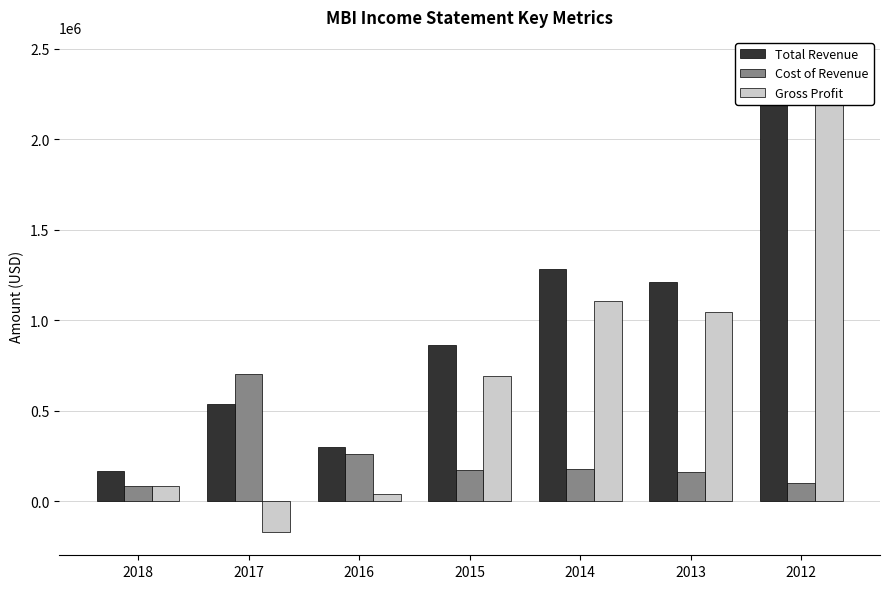

Which series has the largest total across all categories?

Total Revenue